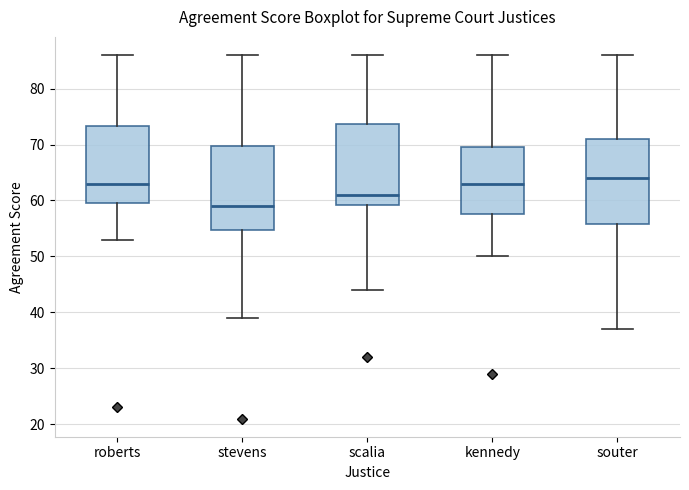

Which box has the lowest median line?

stevens